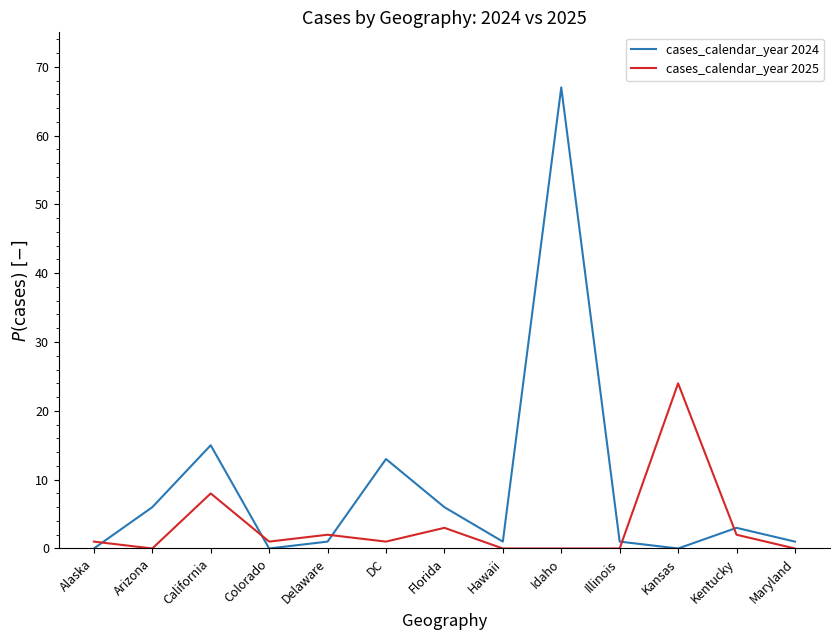

Count the number of categories in the chart.

13